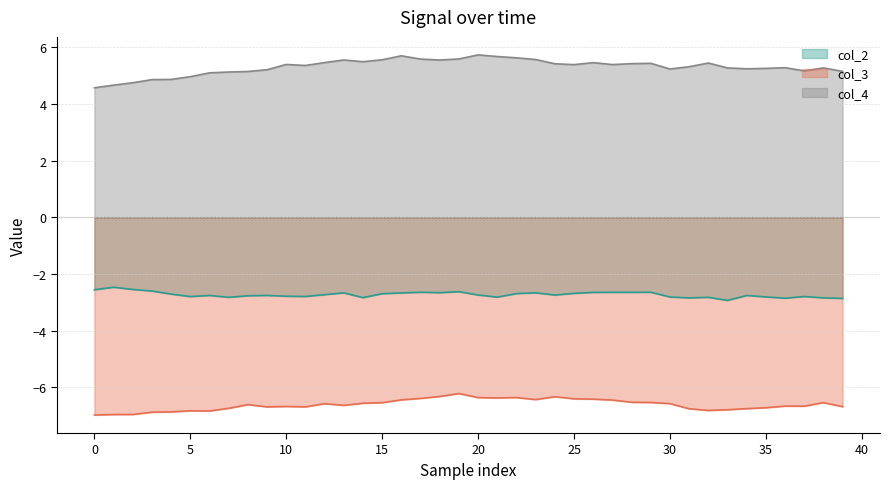

At which category is the sum across all series the highest?

19